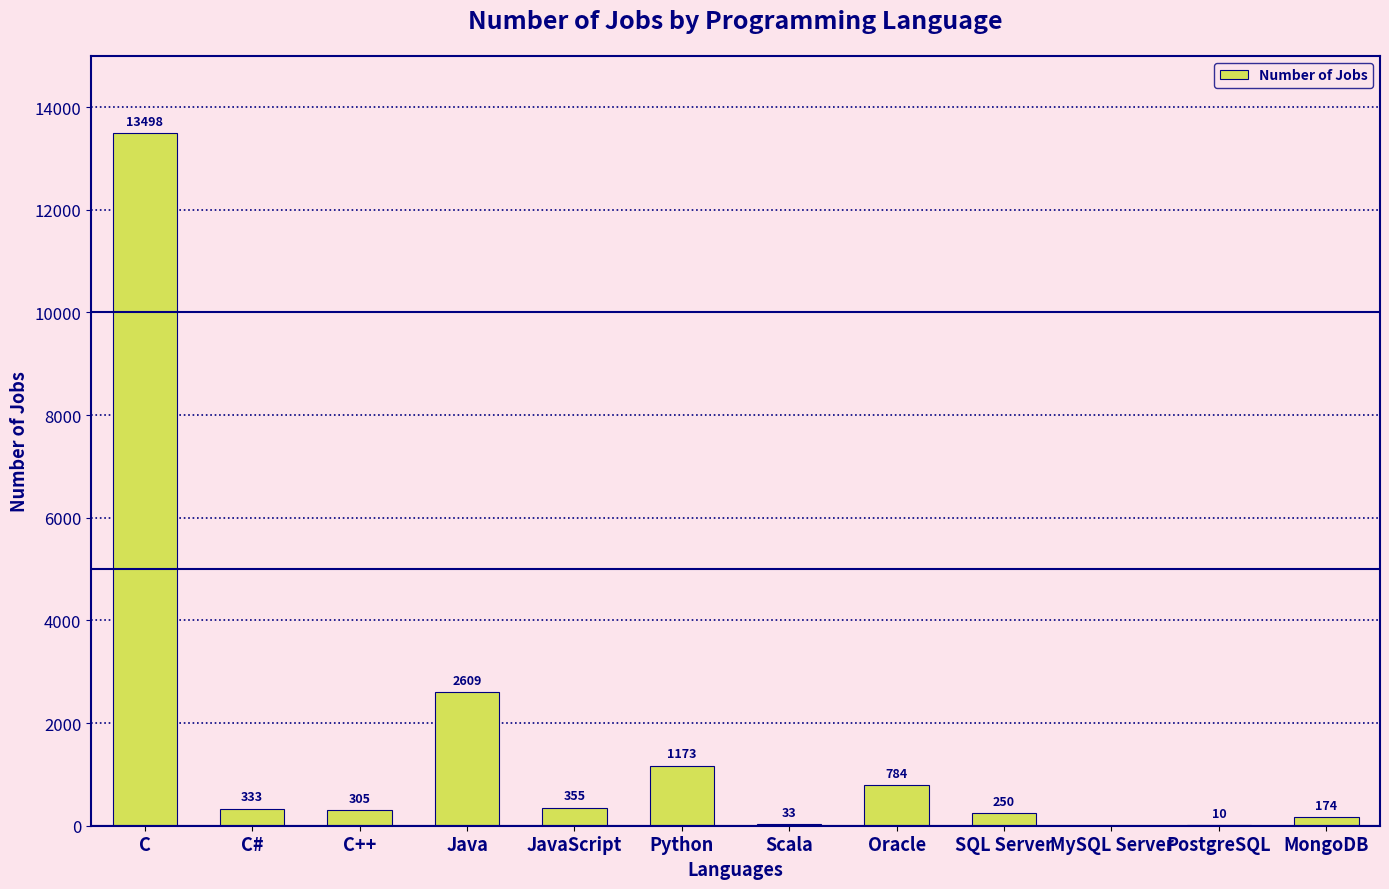

How many distinct data groups are displayed?

1